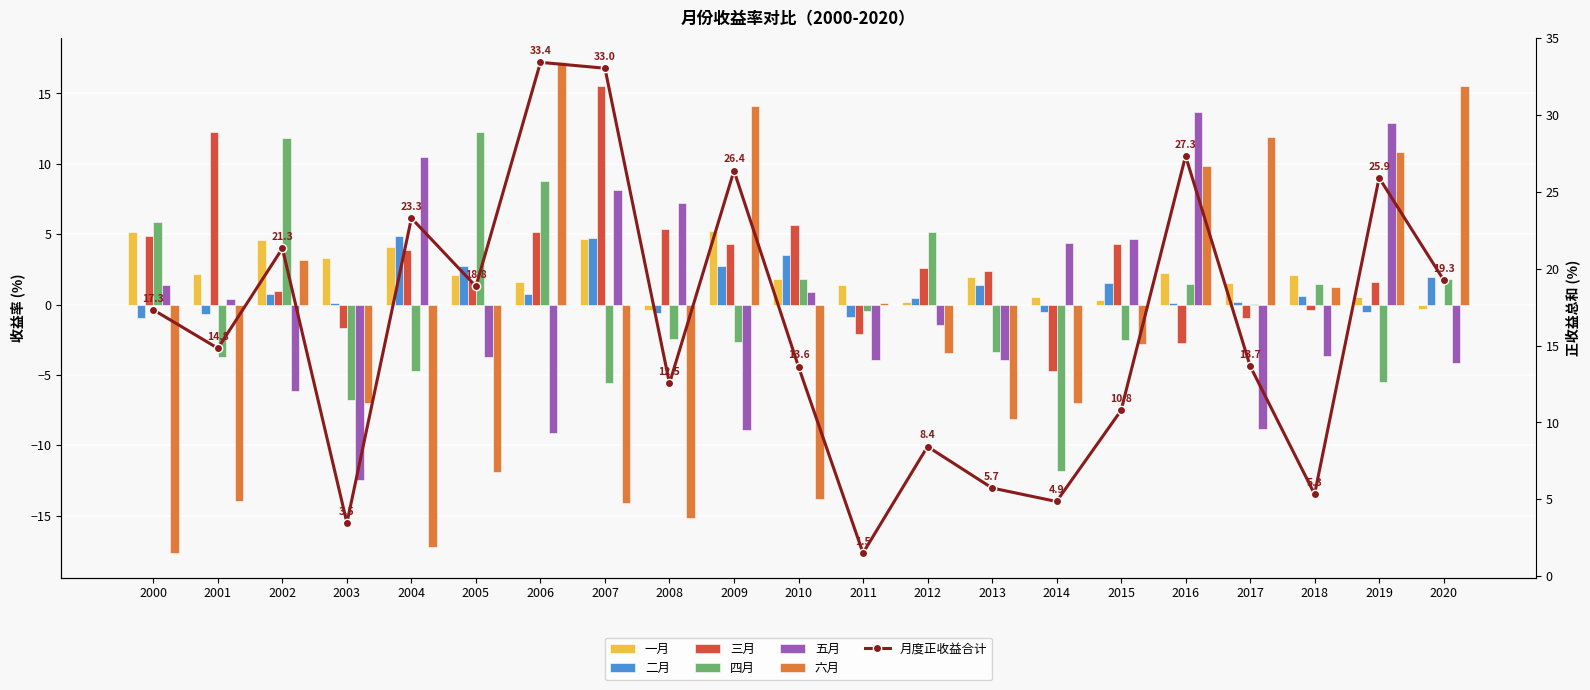

What is the difference between the 二月 values at 2015 and 2018?

0.9